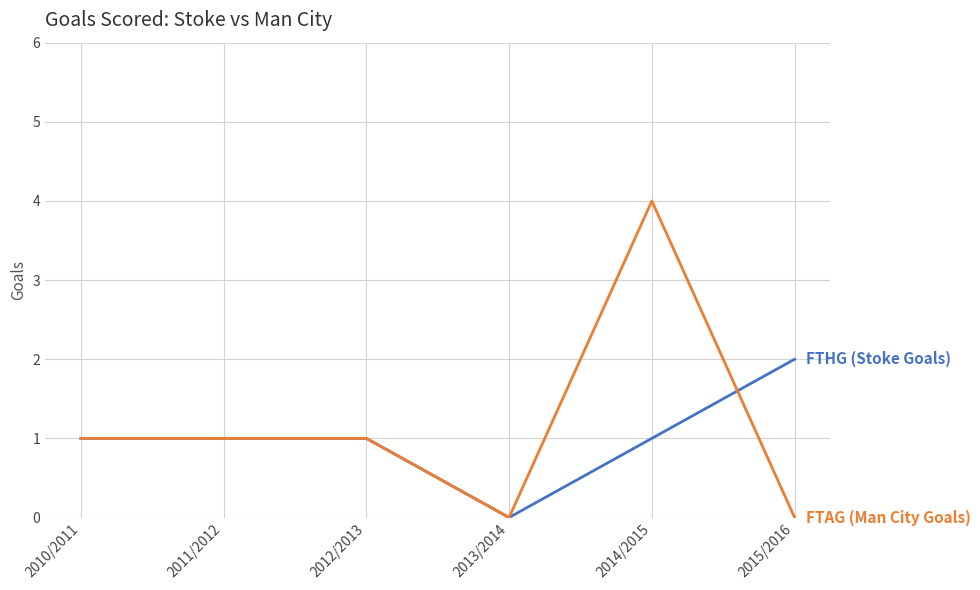

Which category has the highest value across all series?

2014/2015